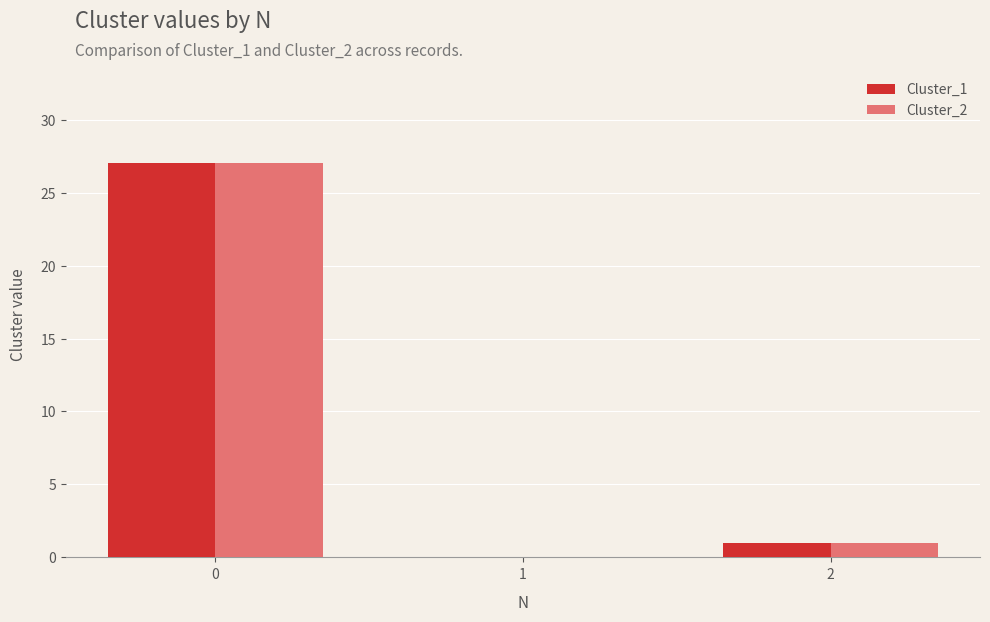

Is the value of Cluster_2 at 1 greater than the value of Cluster_1 at 2?

No